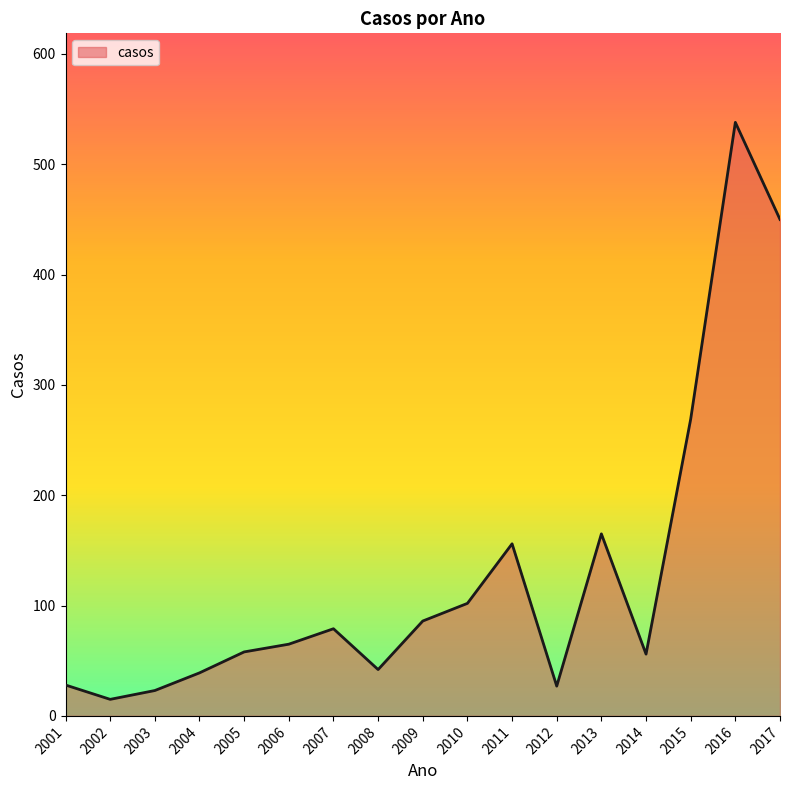

The chart shows a value of 450 at 2017. True or false?

True